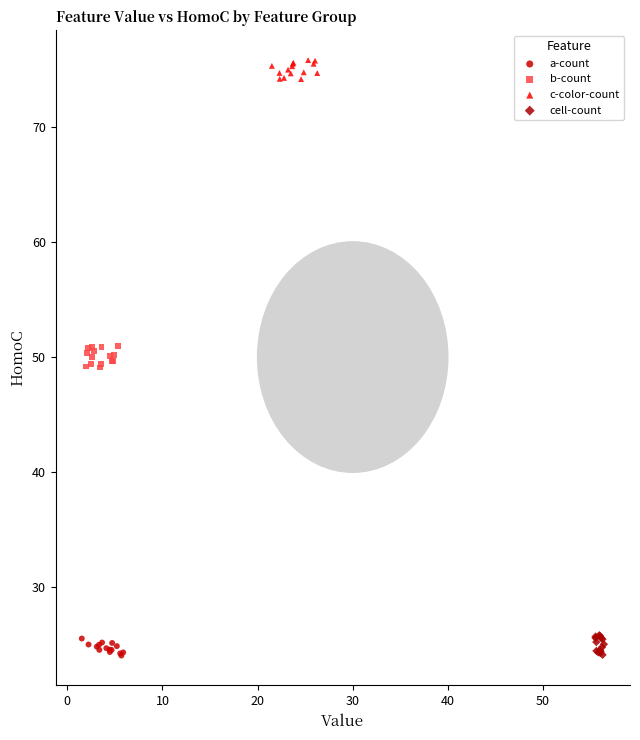

What are all the series names shown in the legend?

a-count, b-count, c-color-count, cell-count